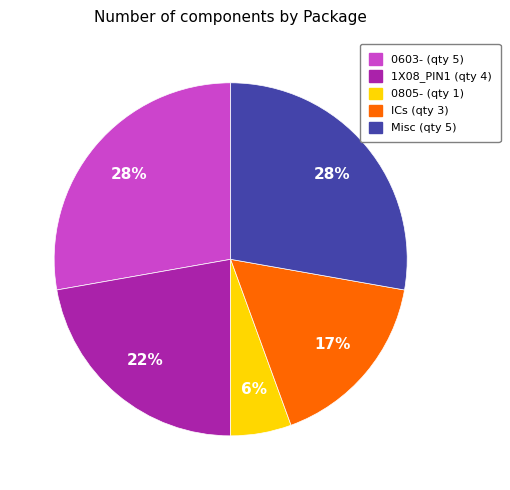

Count the number of slices in the pie.

5